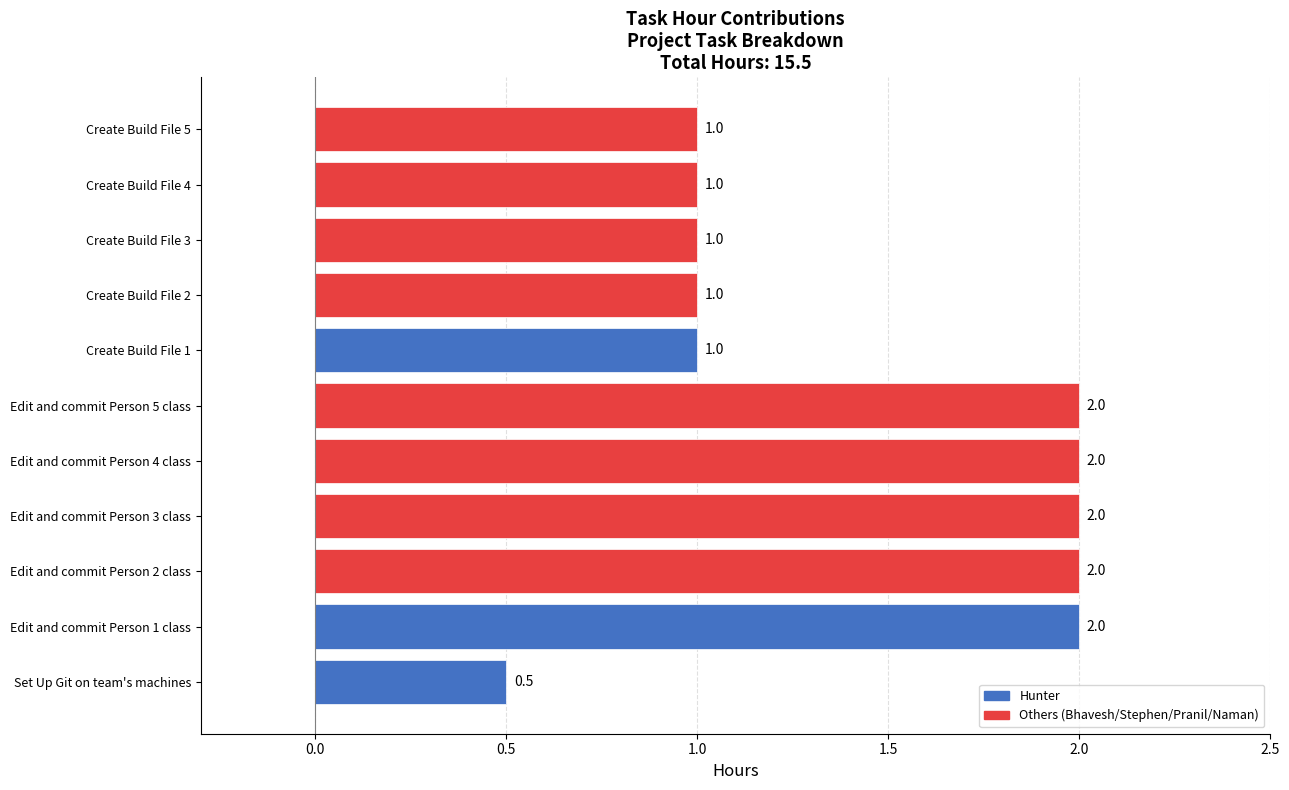

Count the values in the range 1 to 2.

10